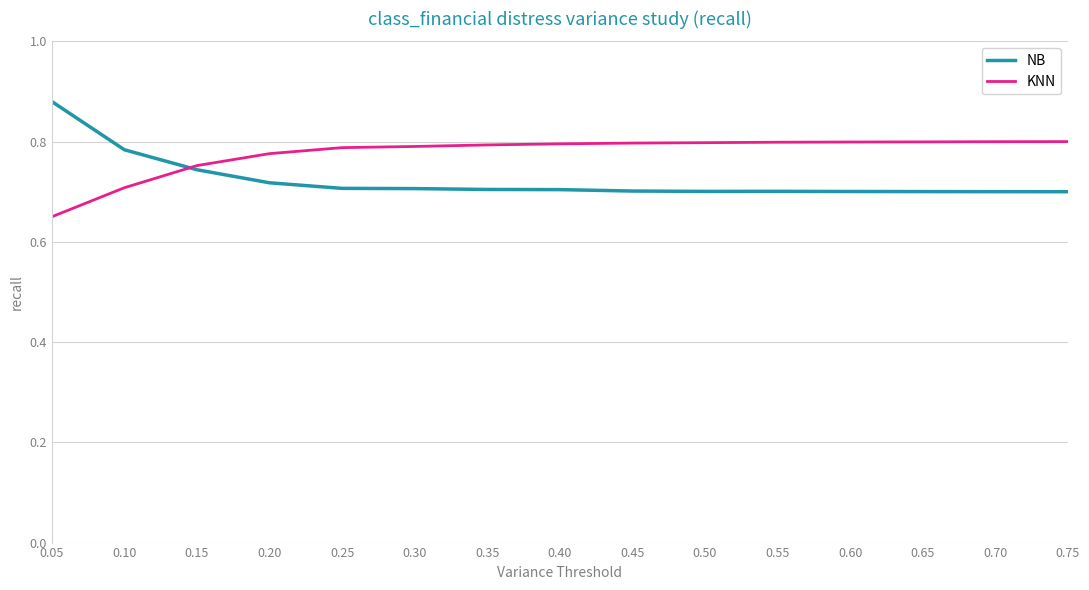

Where is KNN nearest to the value 0?

0.05